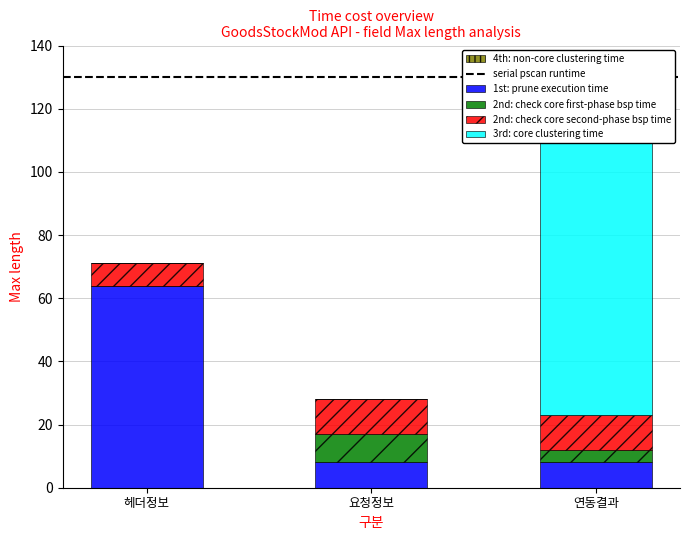

At which label is 3rd: core clustering time closest to 50?

헤더정보